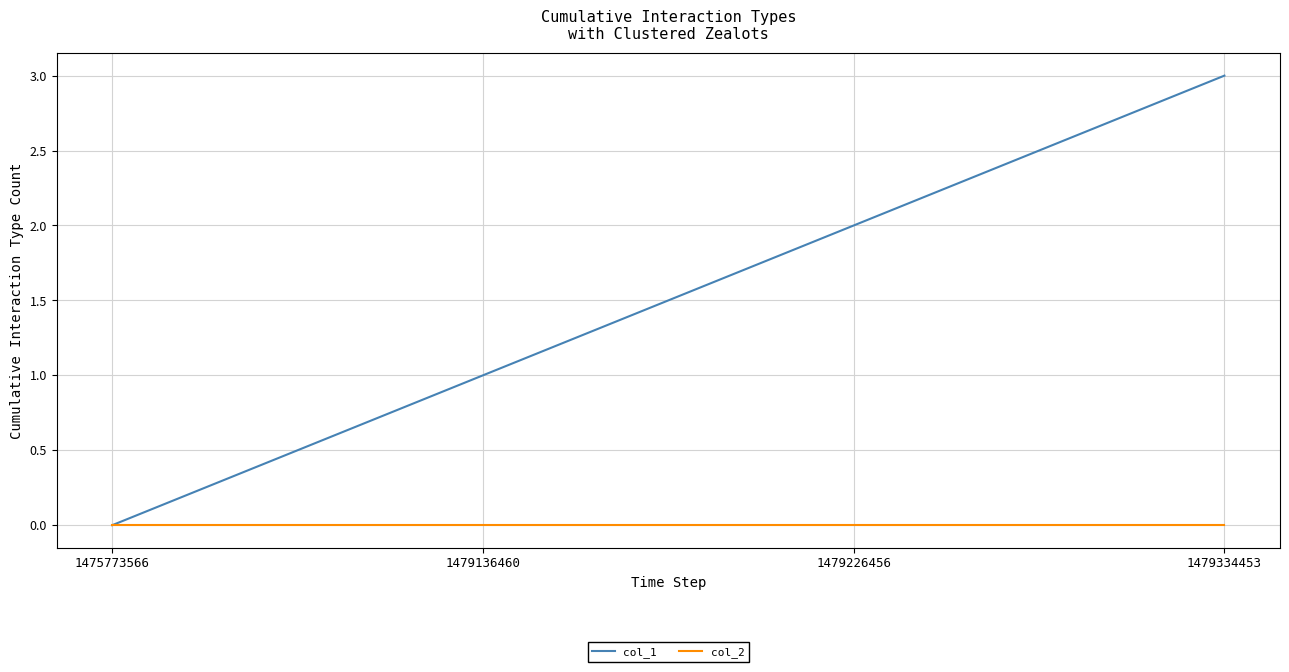

What is the maximum value shown in the chart?

3